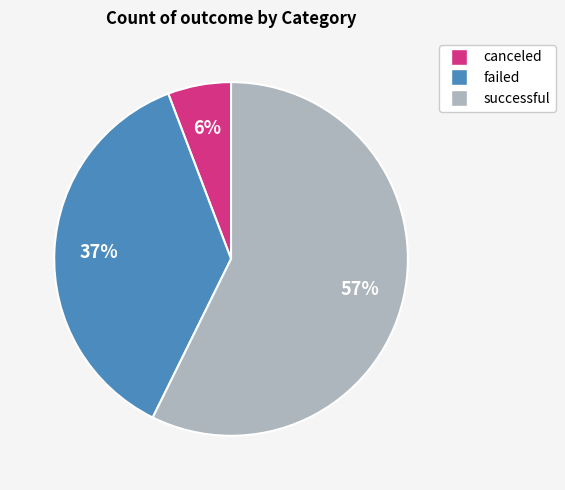

To the nearest percent, what is the average slice percentage?

33%